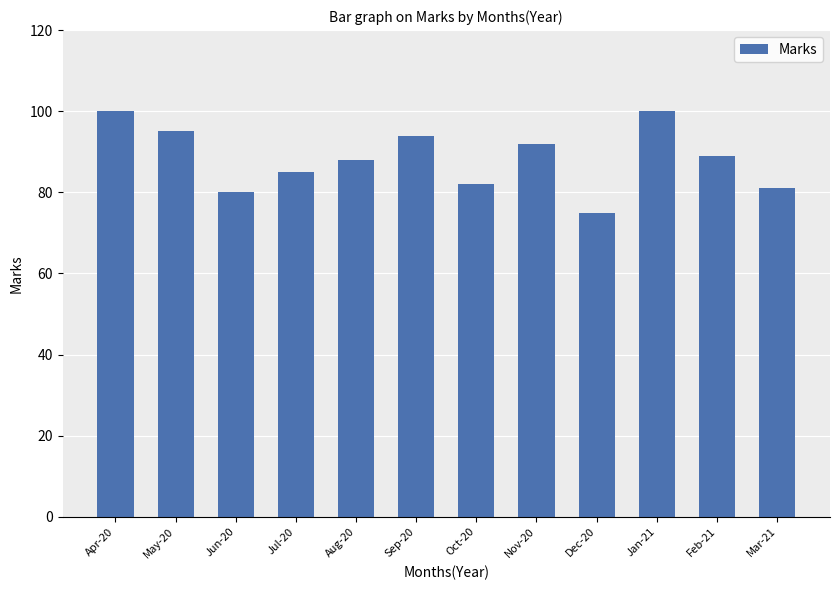

The chart shows a value of 110 at Oct-20. True or false?

False